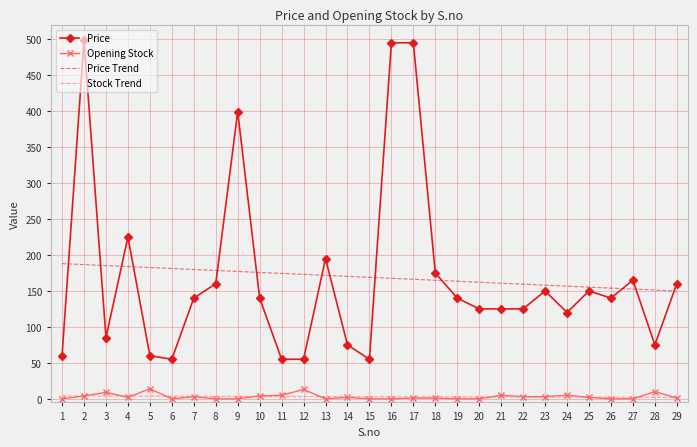

Is the value of Opening Stock at 19 greater than the value of Price Trend at 19?

No